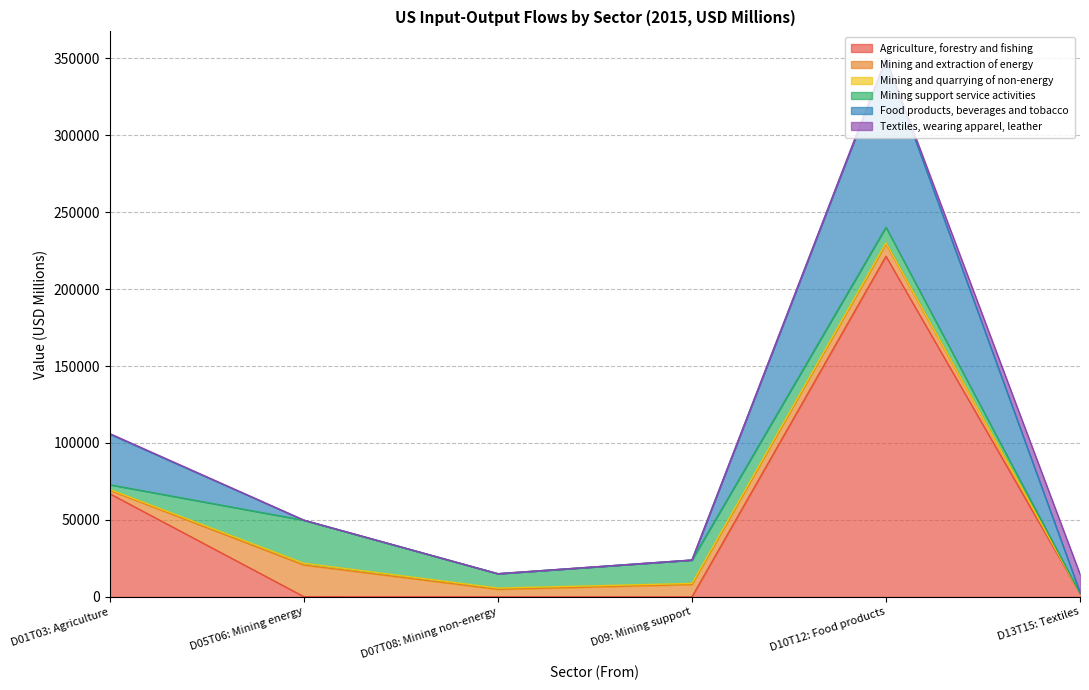

After their last crossing, which series has the higher values: Mining and quarrying of non-energy or Textiles, wearing apparel, leather?

Textiles, wearing apparel, leather